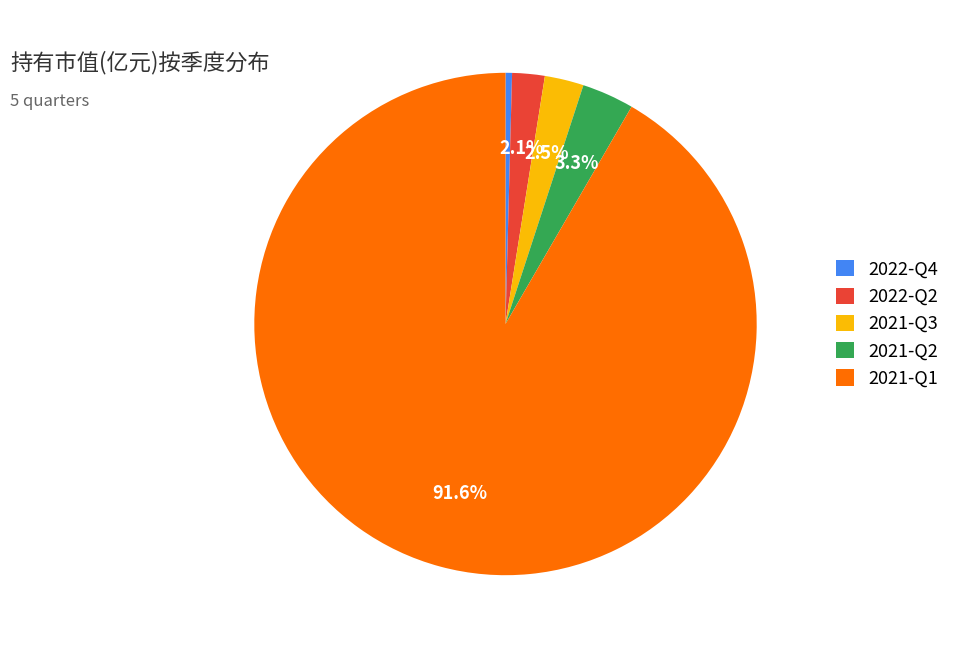

To the nearest percent, what portion does 2021-Q1 represent?

92%